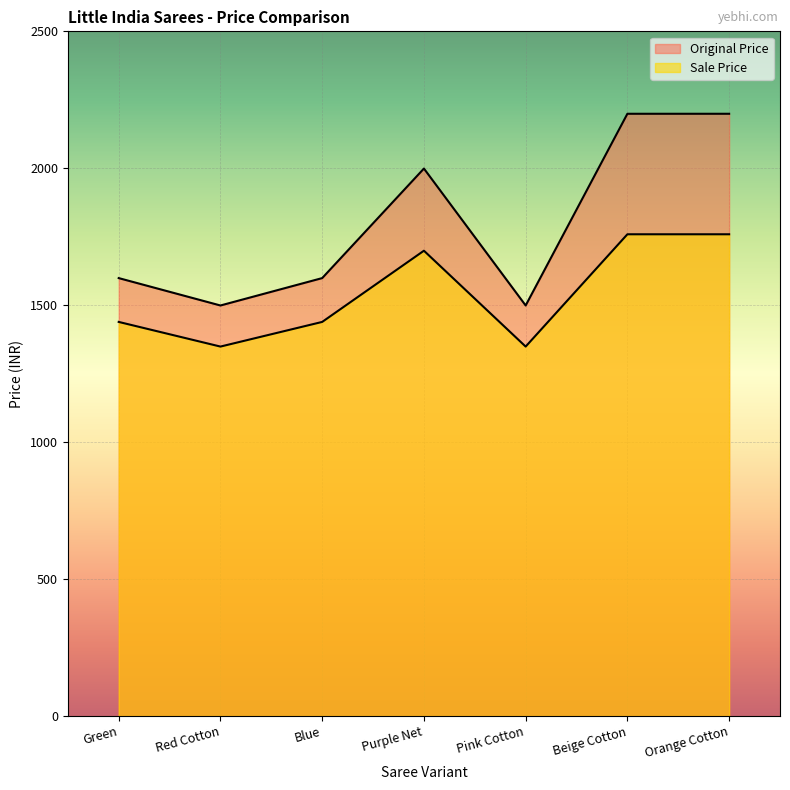

How many series are shown in this chart?

2